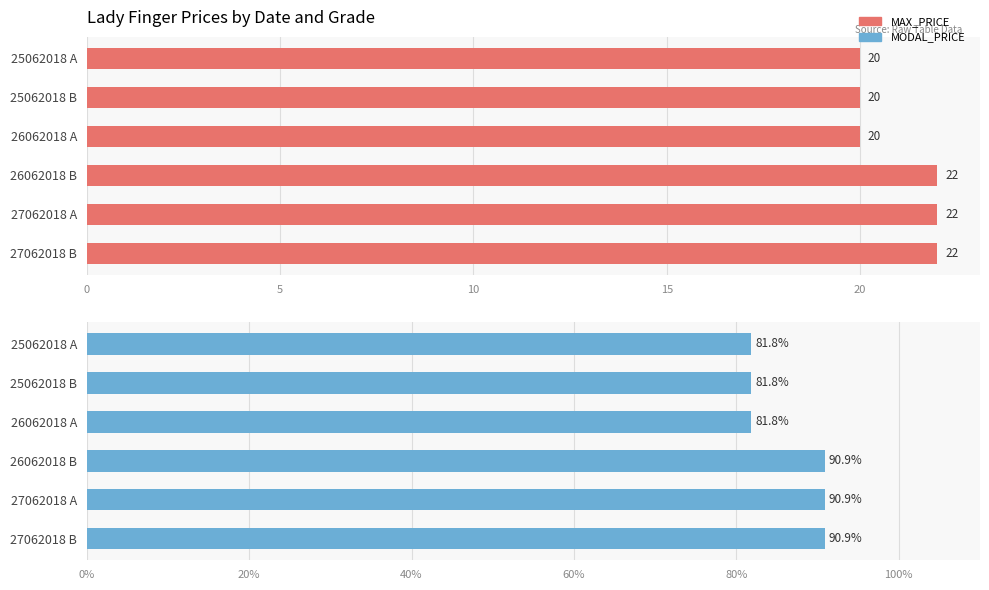

What is the minimum value shown in the chart?

20.0